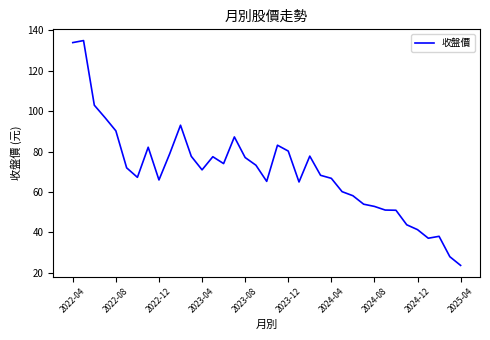

What is the maximum value shown in the chart?

135.0